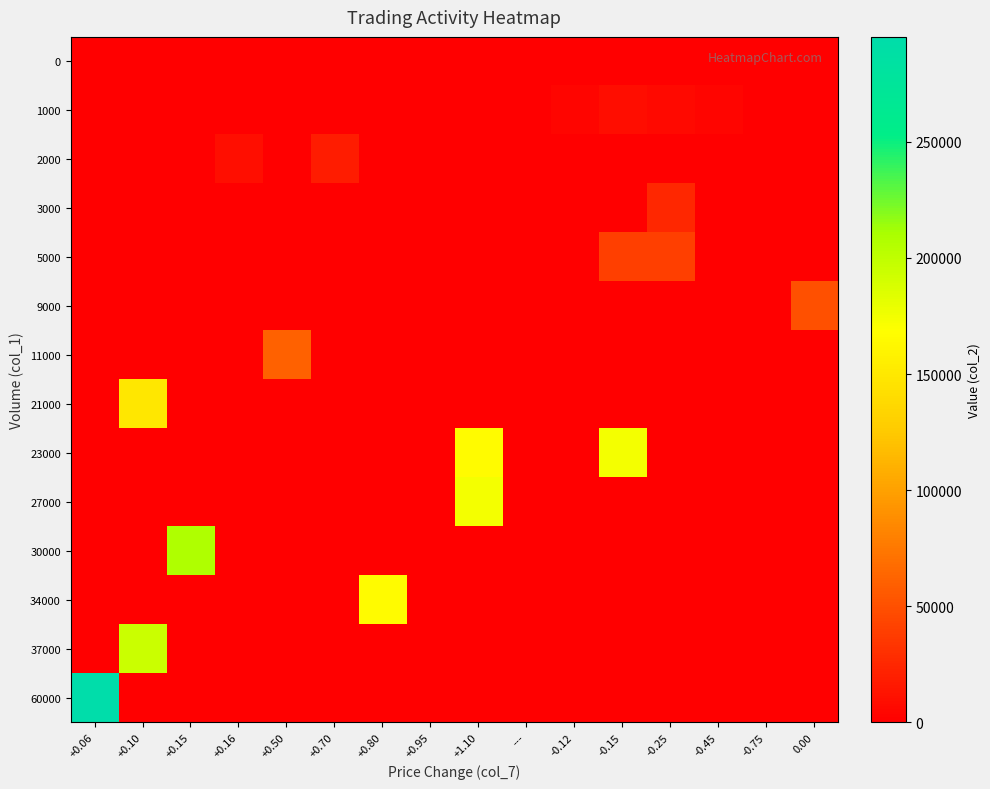

Reading right to left, list all the values displayed in this chart.

0: 0.00=0	-0.75=0	-0.45=0	-0.25=0	-0.15=0	-0.12=0	---=0	+1.10=0	+0.95=0	+0.80=0	+0.70=0	+0.50=0	+0.16=0	+0.15=0	+0.10=0	+0.06=0
1000: 0.00=0	-0.75=0	-0.45=4250	-0.25=6850	-0.15=8350	-0.12=4130	---=0	+1.10=0	+0.95=0	+0.80=0	+0.70=0	+0.50=0	+0.16=0	+0.15=0	+0.10=0	+0.06=0
2000: 0.00=0	-0.75=0	-0.45=0	-0.25=0	-0.15=0	-0.12=0	---=0	+1.10=0	+0.95=0	+0.80=0	+0.70=17600	+0.50=0	+0.16=10300	+0.15=0	+0.10=0	+0.06=0
3000: 0.00=0	-0.75=0	-0.45=0	-0.25=24300	-0.15=0	-0.12=0	---=0	+1.10=0	+0.95=0	+0.80=0	+0.70=0	+0.50=0	+0.16=0	+0.15=0	+0.10=0	+0.06=0
5000: 0.00=0	-0.75=0	-0.45=0	-0.25=39400	-0.15=39500	-0.12=0	---=0	+1.10=0	+0.95=0	+0.80=0	+0.70=0	+0.50=0	+0.16=0	+0.15=0	+0.10=0	+0.06=0
9000: 0.00=50350	-0.75=0	-0.45=0	-0.25=0	-0.15=0	-0.12=0	---=0	+1.10=0	+0.95=0	+0.80=0	+0.70=0	+0.50=0	+0.16=0	+0.15=0	+0.10=0	+0.06=0
11000: 0.00=0	-0.75=0	-0.45=0	-0.25=0	-0.15=0	-0.12=0	---=0	+1.10=0	+0.95=0	+0.80=0	+0.70=0	+0.50=60300	+0.16=0	+0.15=0	+0.10=0	+0.06=0
21000: 0.00=0	-0.75=0	-0.45=0	-0.25=0	-0.15=0	-0.12=0	---=0	+1.10=0	+0.95=0	+0.80=0	+0.70=0	+0.50=0	+0.16=0	+0.15=0	+0.10=149600	+0.06=0
23000: 0.00=0	-0.75=0	-0.45=0	-0.25=0	-0.15=173500	-0.12=0	---=0	+1.10=165600	+0.95=0	+0.80=0	+0.70=0	+0.50=0	+0.16=0	+0.15=0	+0.10=0	+0.06=0
27000: 0.00=0	-0.75=0	-0.45=0	-0.25=0	-0.15=0	-0.12=0	---=0	+1.10=173150	+0.95=0	+0.80=0	+0.70=0	+0.50=0	+0.16=0	+0.15=0	+0.10=0	+0.06=0
30000: 0.00=0	-0.75=0	-0.45=0	-0.25=0	-0.15=0	-0.12=0	---=0	+1.10=0	+0.95=0	+0.80=0	+0.70=0	+0.50=0	+0.16=0	+0.15=208250	+0.10=0	+0.06=0
34000: 0.00=0	-0.75=0	-0.45=0	-0.25=0	-0.15=0	-0.12=0	---=0	+1.10=0	+0.95=0	+0.80=165900	+0.70=0	+0.50=0	+0.16=0	+0.15=0	+0.10=0	+0.06=0
37000: 0.00=0	-0.75=0	-0.45=0	-0.25=0	-0.15=0	-0.12=0	---=0	+1.10=0	+0.95=0	+0.80=0	+0.70=0	+0.50=0	+0.16=0	+0.15=0	+0.10=194250	+0.06=0
60000: 0.00=0	-0.75=0	-0.45=0	-0.25=0	-0.15=0	-0.12=0	---=0	+1.10=0	+0.95=0	+0.80=0	+0.70=0	+0.50=0	+0.16=0	+0.15=0	+0.10=0	+0.06=295200